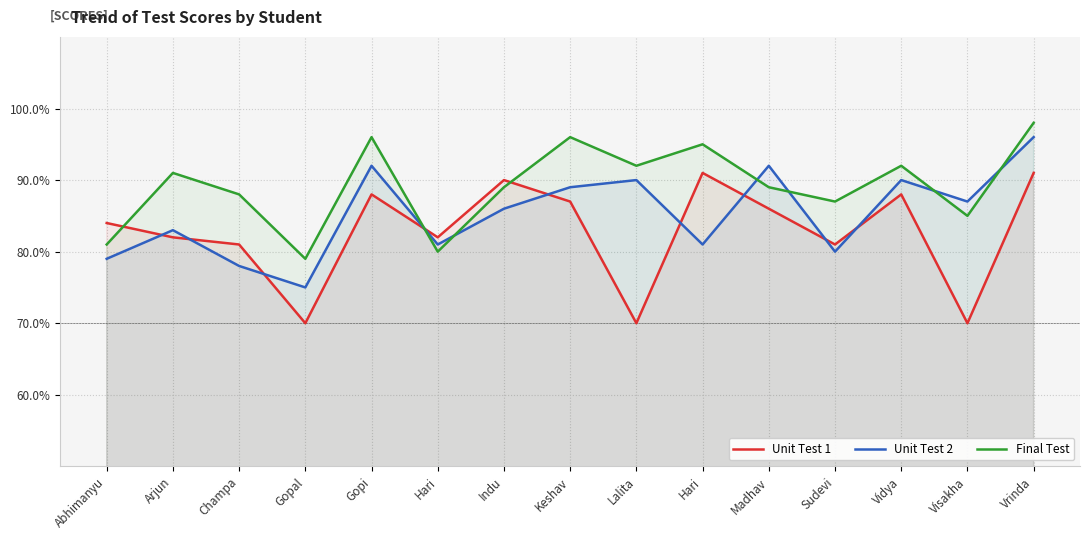

Is the value of Unit Test 2 at Vrinda greater than the value of Final Test at Keshav?

No